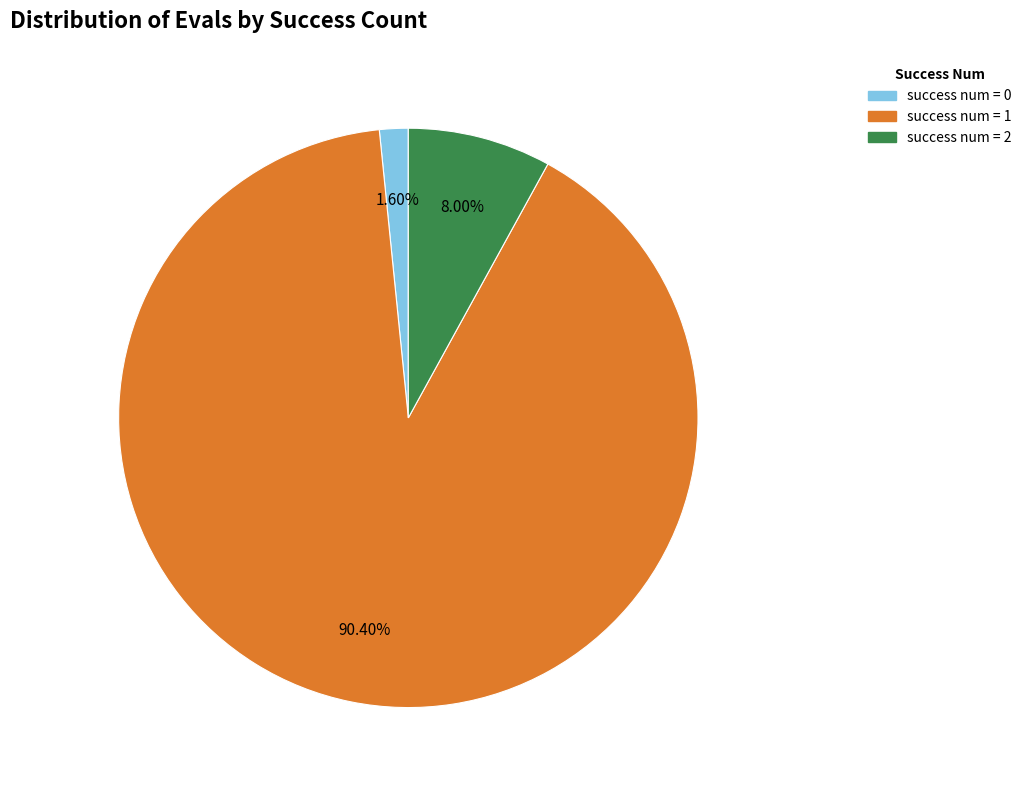

Is there any slice that represents more than half of the pie?

Yes